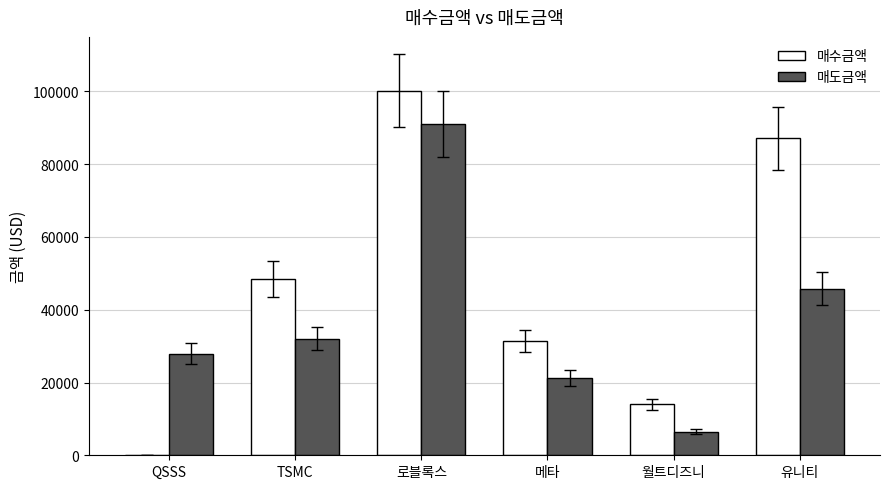

How many positive values does the 매수금액 series have?

5